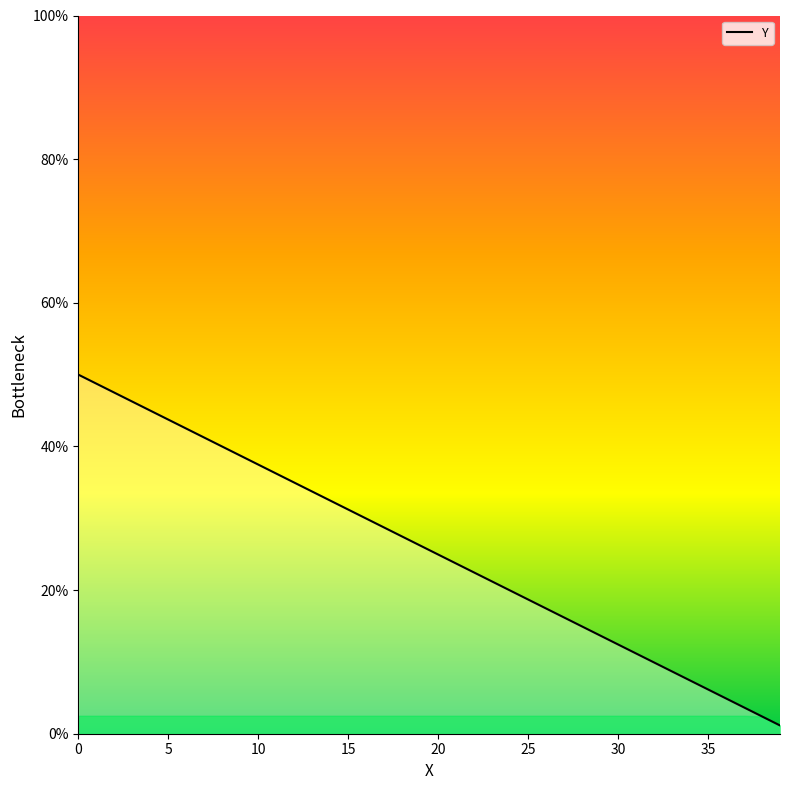

At which label is the value closest to 25?

20